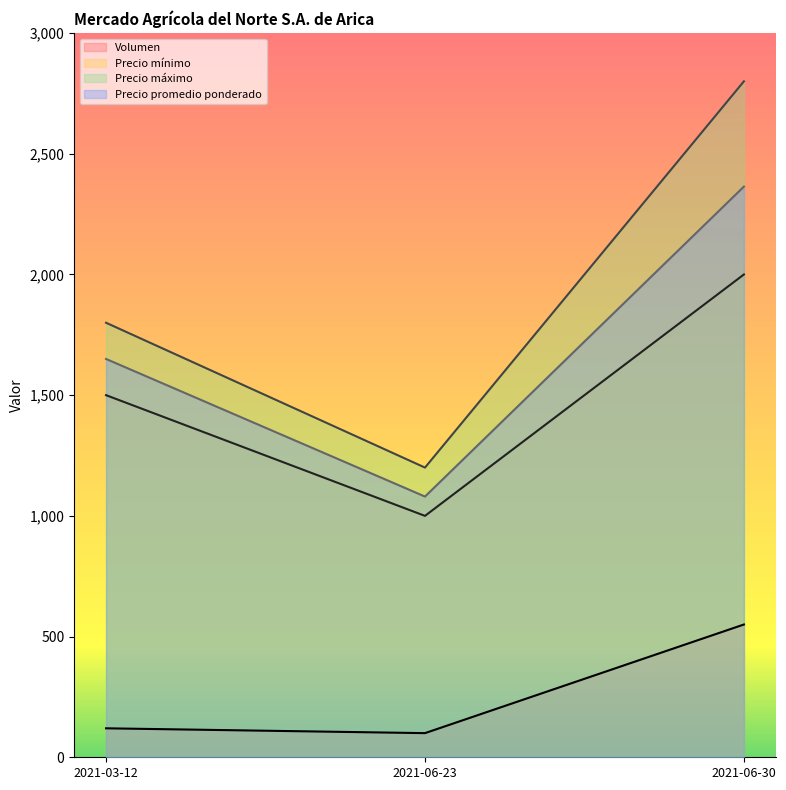

Between 2021-06-23 and 2021-06-30, which is larger?

2021-06-30